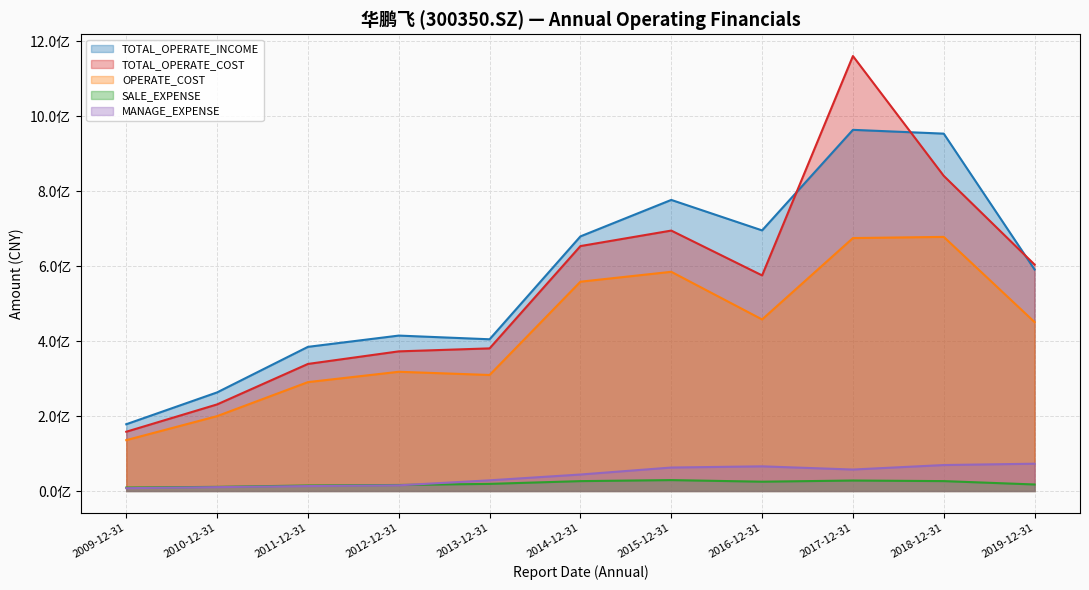

Between 2012-12-31 and 2016-12-31, which series saw the biggest shift?

TOTAL_OPERATE_INCOME